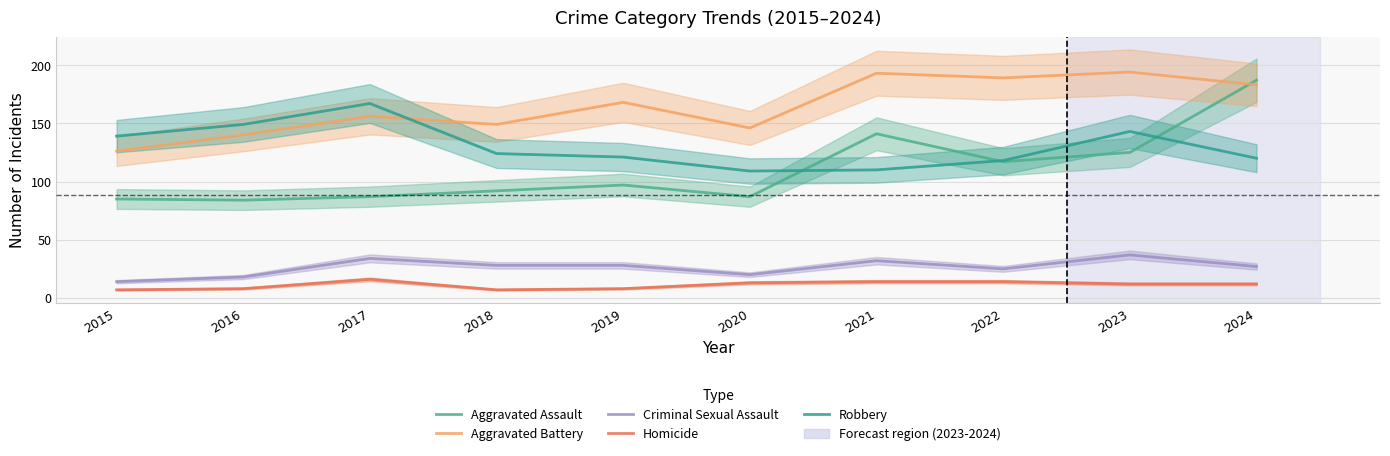

What is the difference between the Robbery values at 2022 and 2015?

21